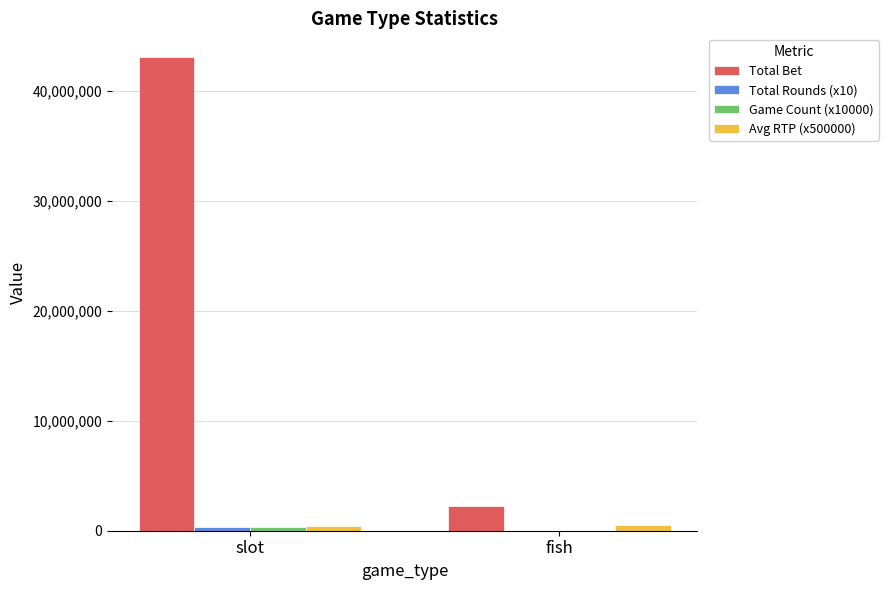

Count the number of data series in this chart.

4